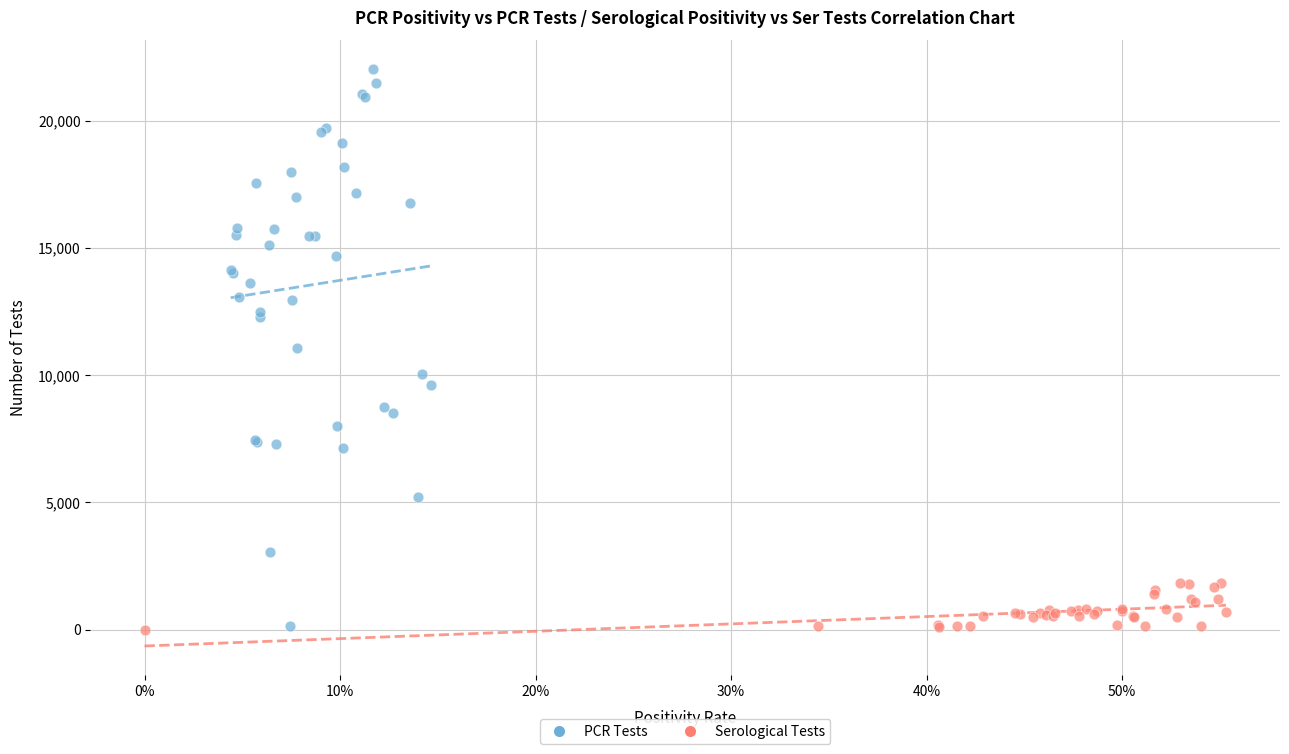

Which series reaches the maximum Y coordinate?

PCR Tests